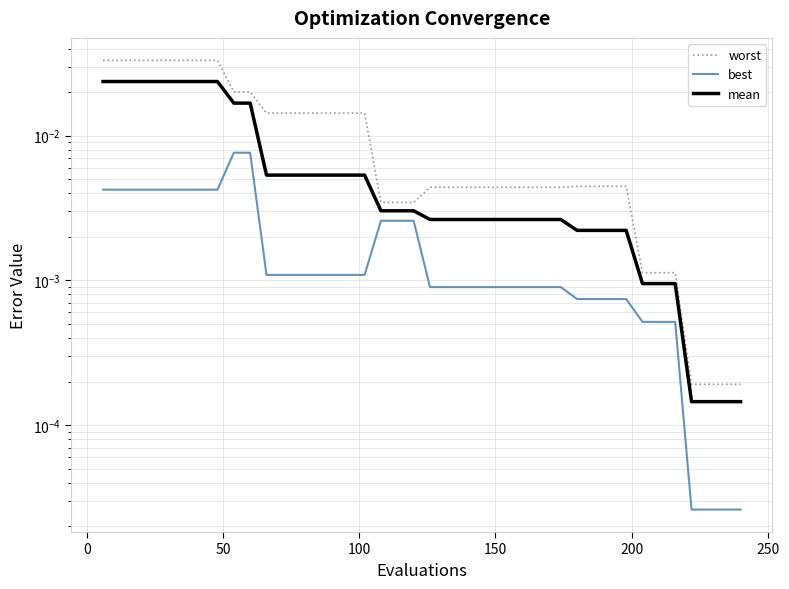

What are all the series names shown in the legend?

worst, best, mean